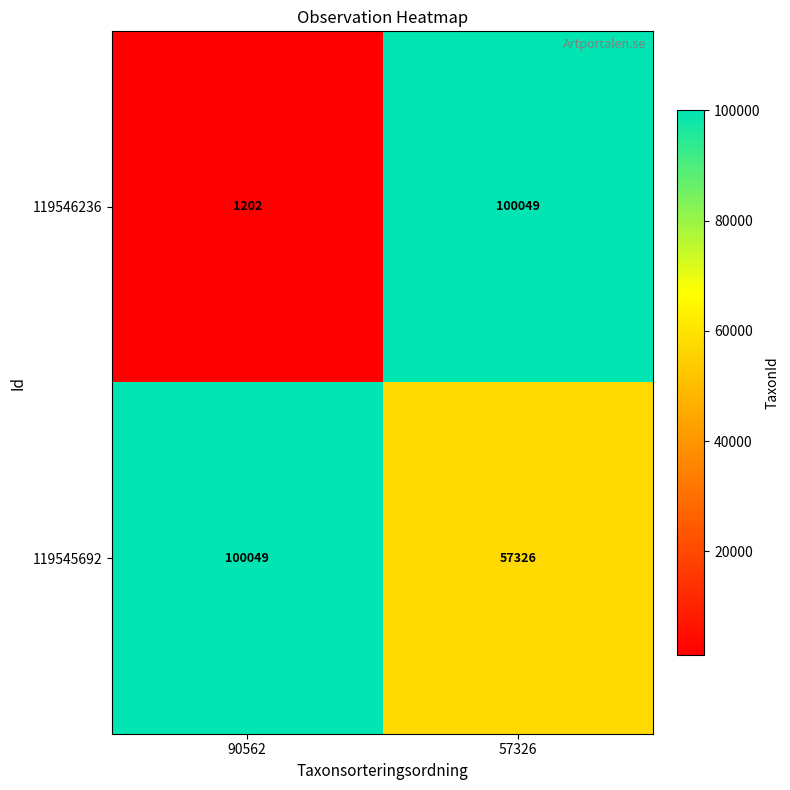

Reading left to right, transcribe all the data shown in this chart.

119546236: 1202	100049
119545692: 100049	57326